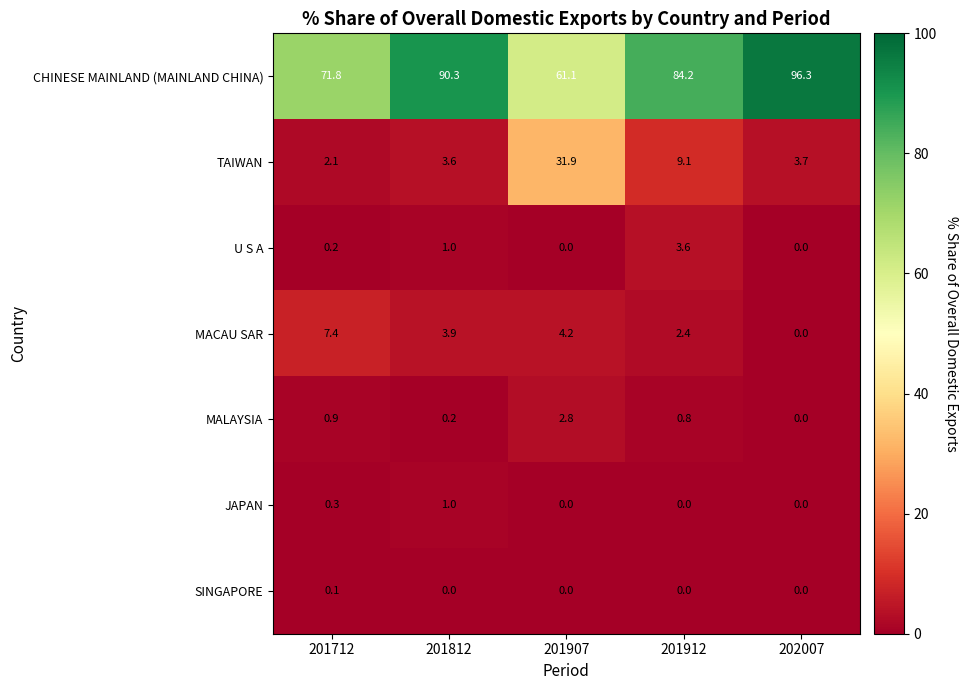

Is it true that MACAU SAR equals 7.4 at 201712?

True